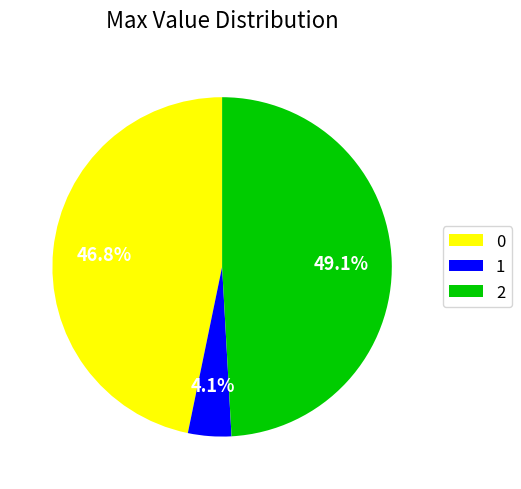

What is the total percentage of 2 and 0?

95.9%